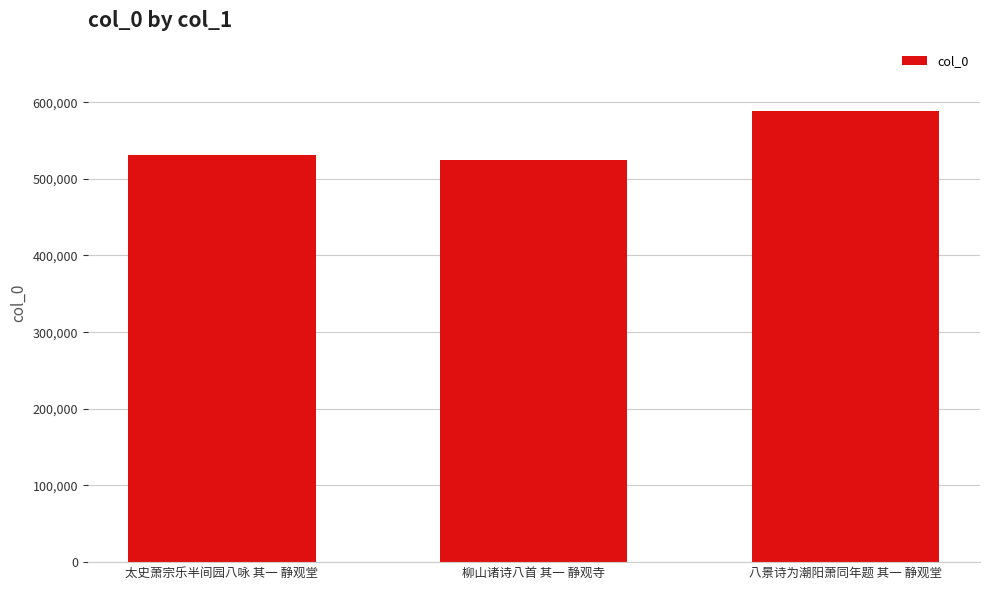

What value does the data have at 八景诗为潮阳萧同年题 其一 静观堂?

588066